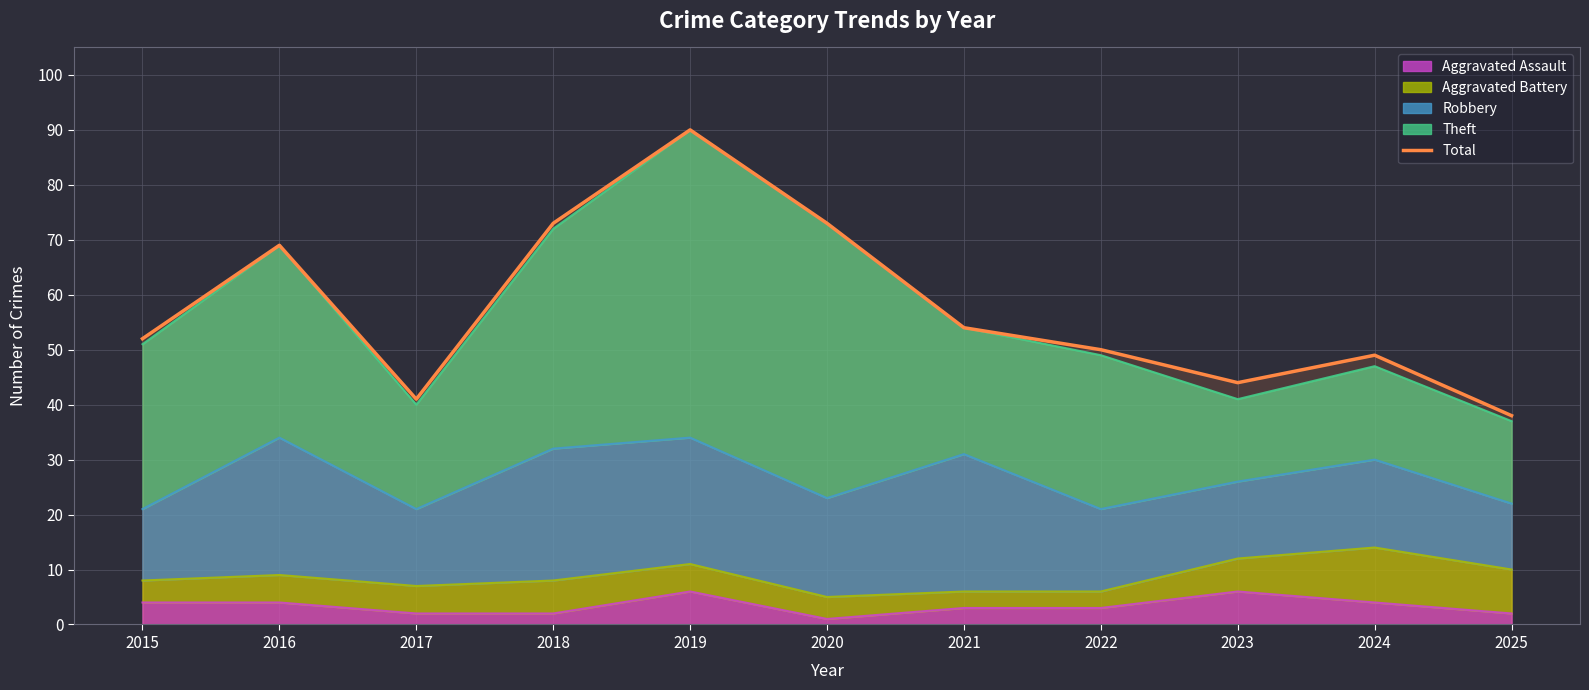

Reading left to right, extract all data points from this chart.

52	69	41	73	90	73	54	50	44	49	38